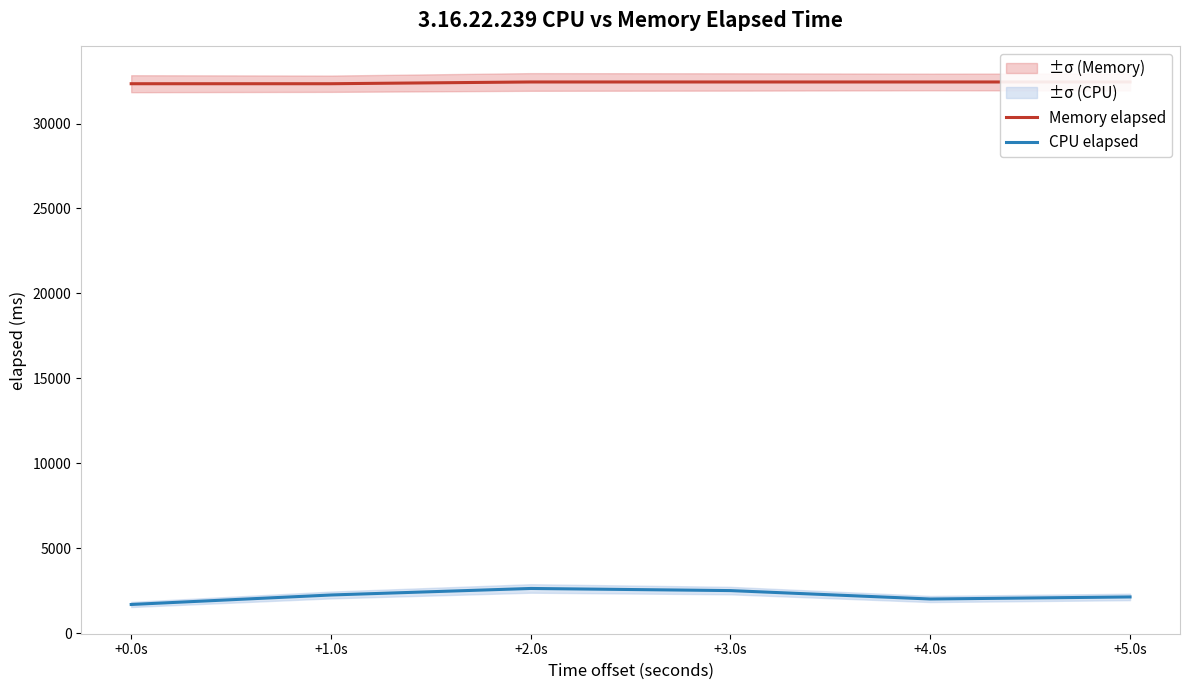

What is the greatest value displayed?

32448